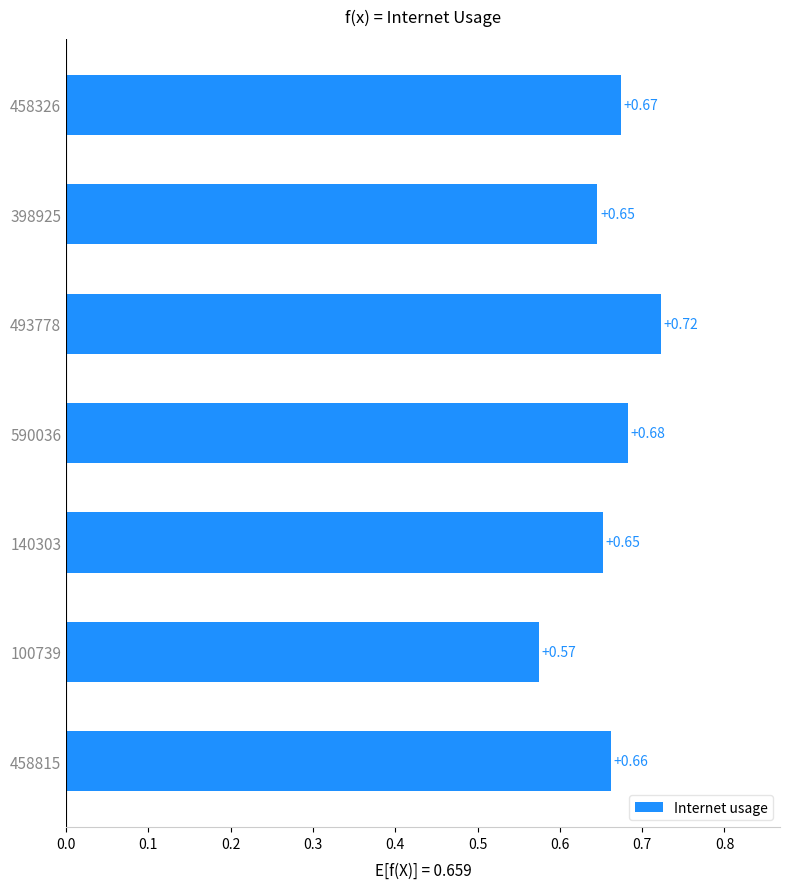

At which label is the value closest to 0?

100739